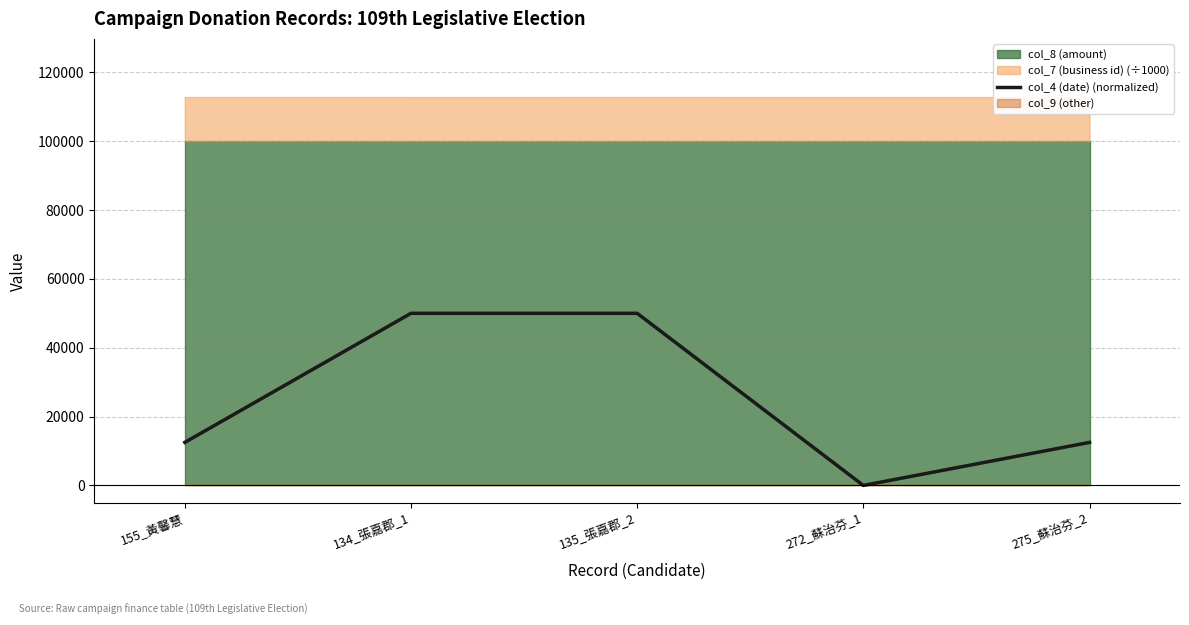

What is the sum of all values?

125000